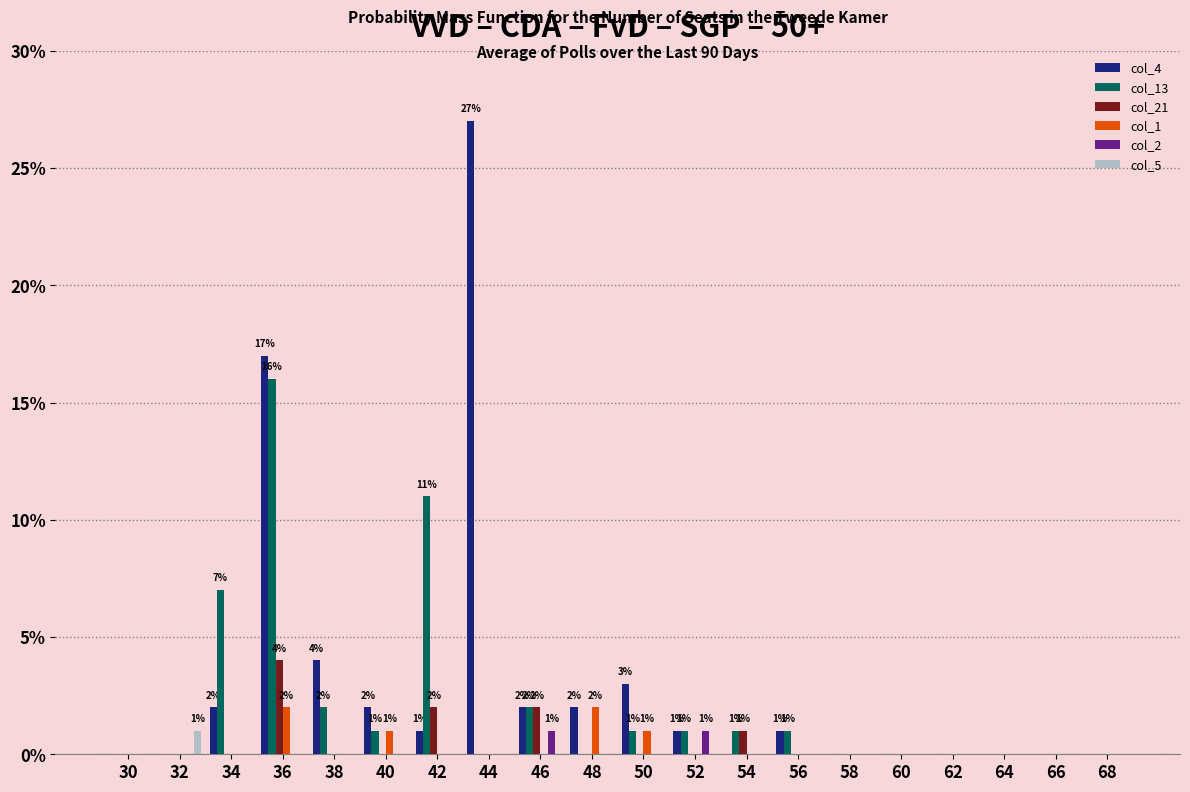

Is it true that col_2 equals 0 at 44?

True